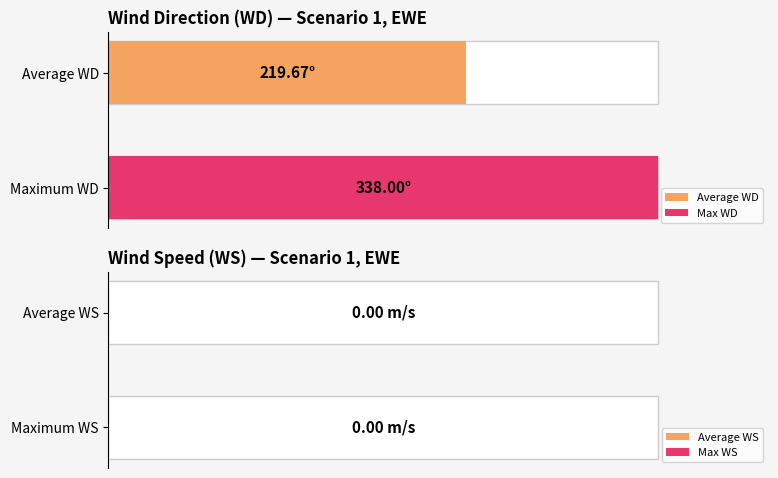

Is the value of WS at 10/26/2017 2:00 greater than the value of WD at 10/25/2017 22:00?

No